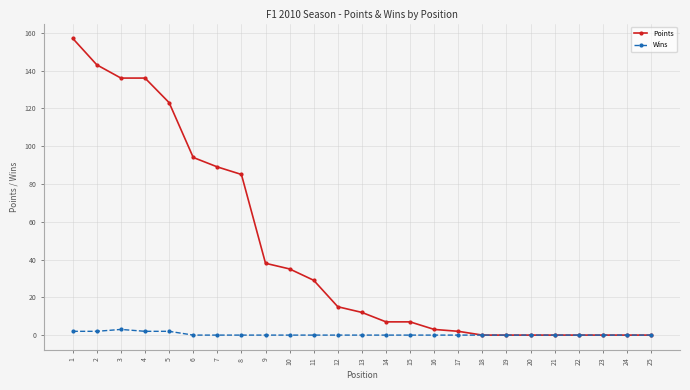

How many distinct data groups are displayed?

2